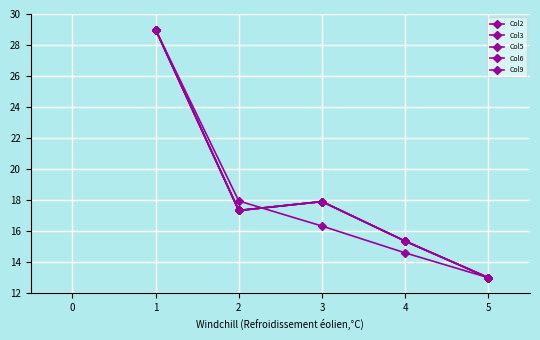

True or false: Col5 has more than 0 points higher than both neighbors.

True